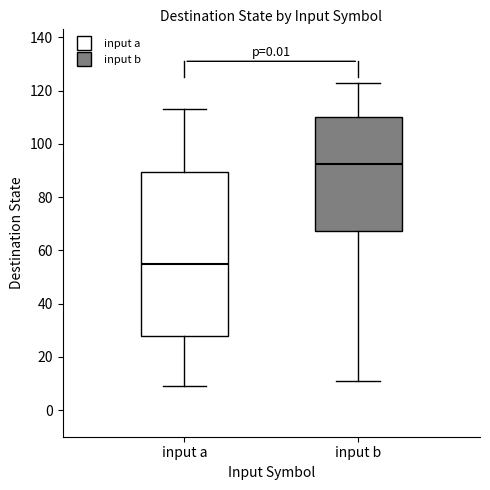

Where does the median line of the box for input a sit on the y-axis? The values are not printed on the chart, so give them approximately, as read against the axis.

56